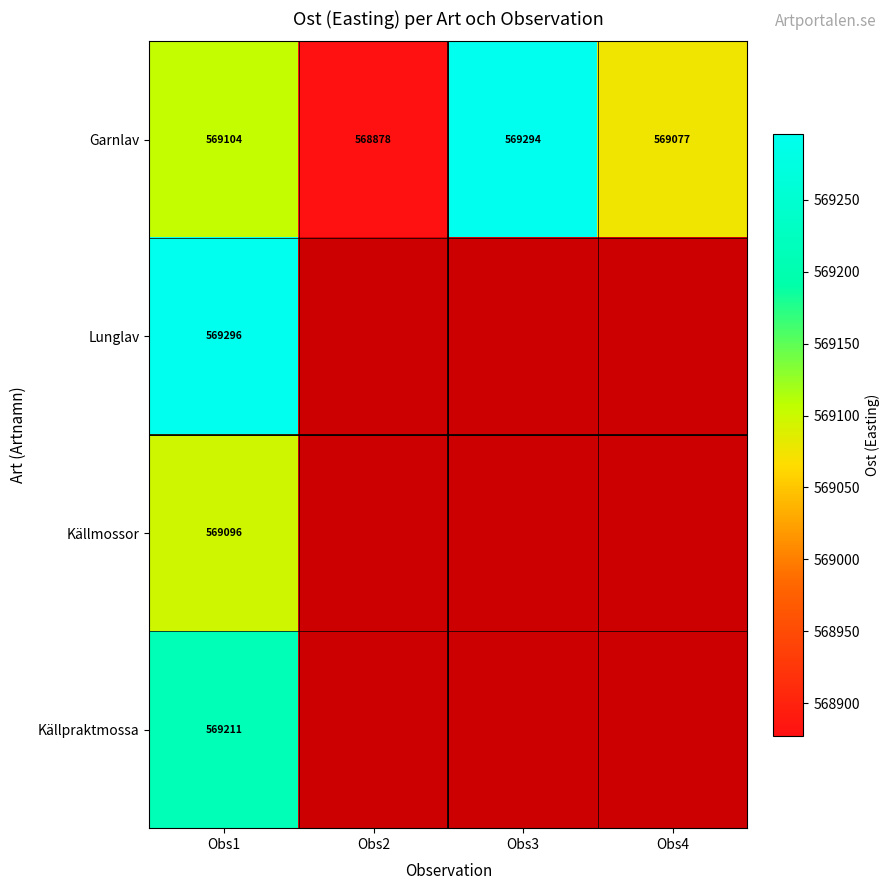

What is the minimum value shown in the chart?

568877.6